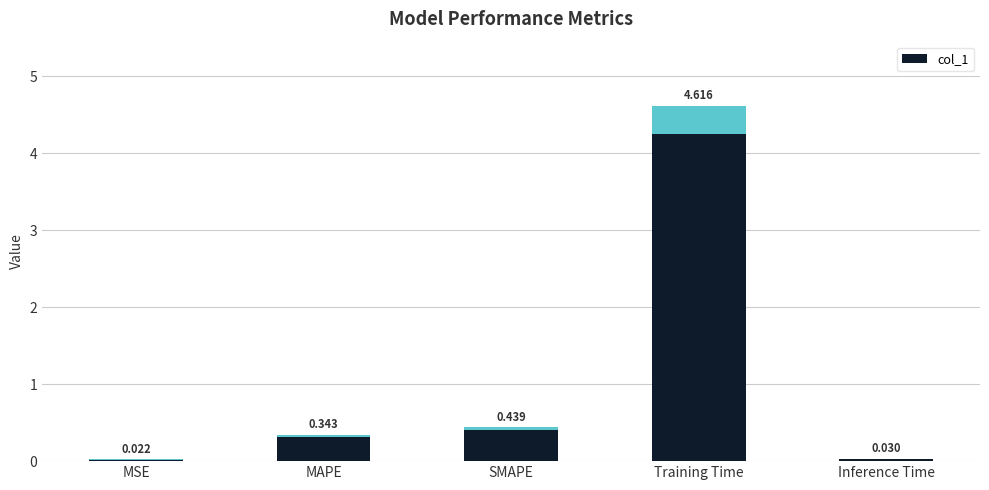

List the labels in order of value, smallest first.

MSE, Inference Time, MAPE, SMAPE, Training Time